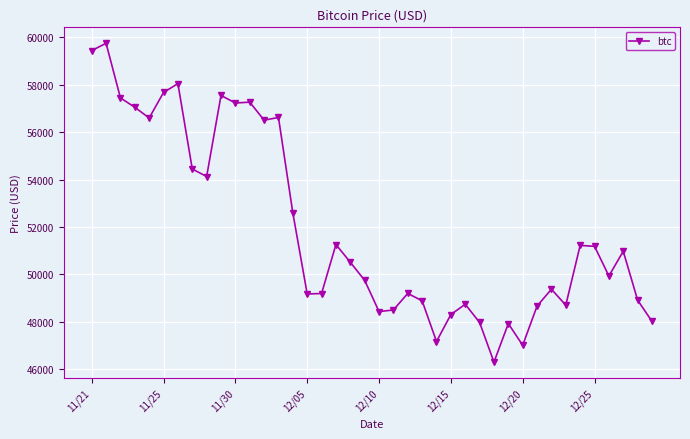

True or false: there are more than 1 points higher than both neighbors.

True